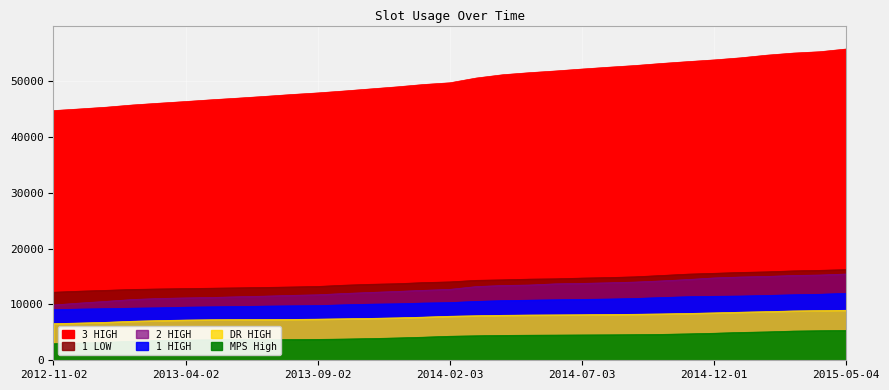

How many data points in 1 HIGH are less than 10335?

15